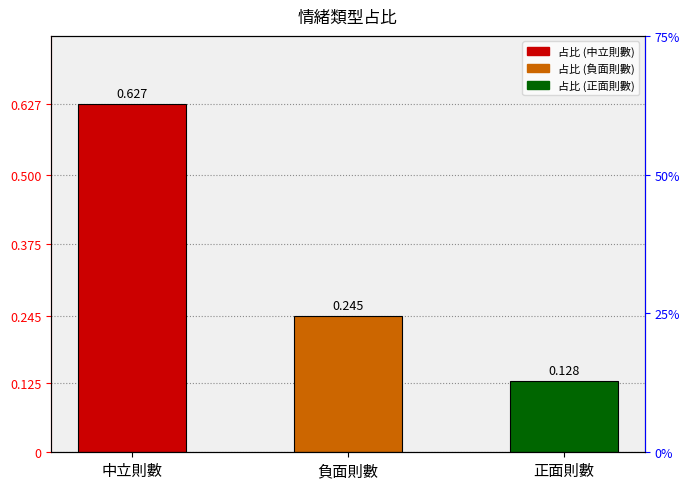

Rank the categories by value from highest to lowest.

中立則數, 負面則數, 正面則數